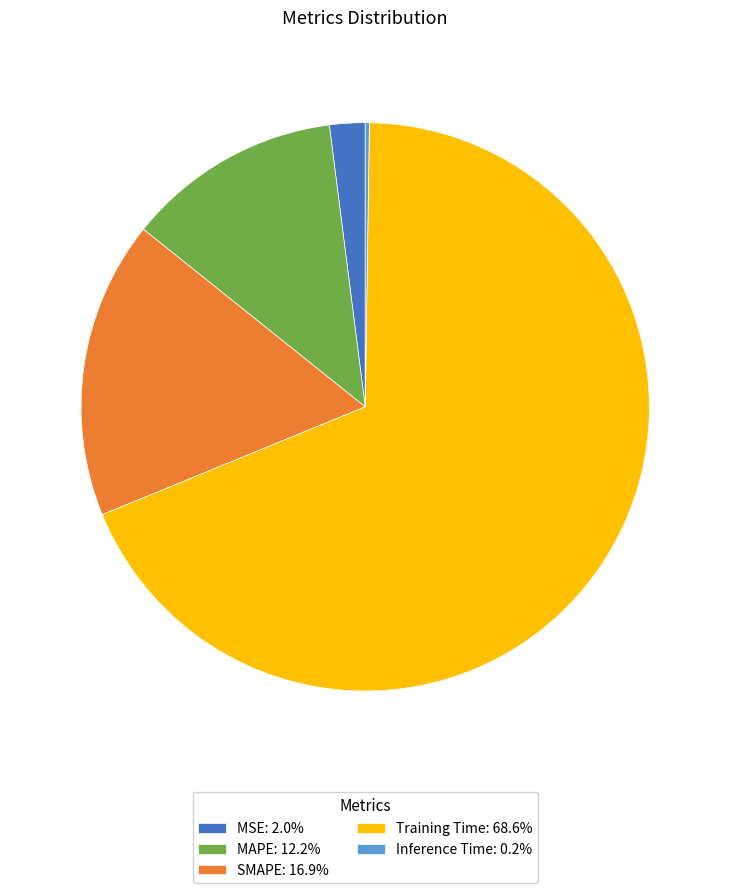

Does any single category account for the majority?

Yes